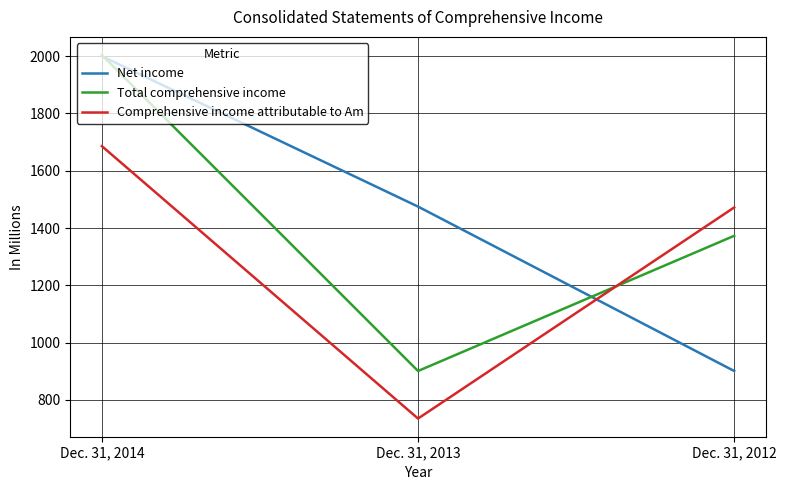

At which category does the chart reach its minimum across all series?

Dec. 31, 2013